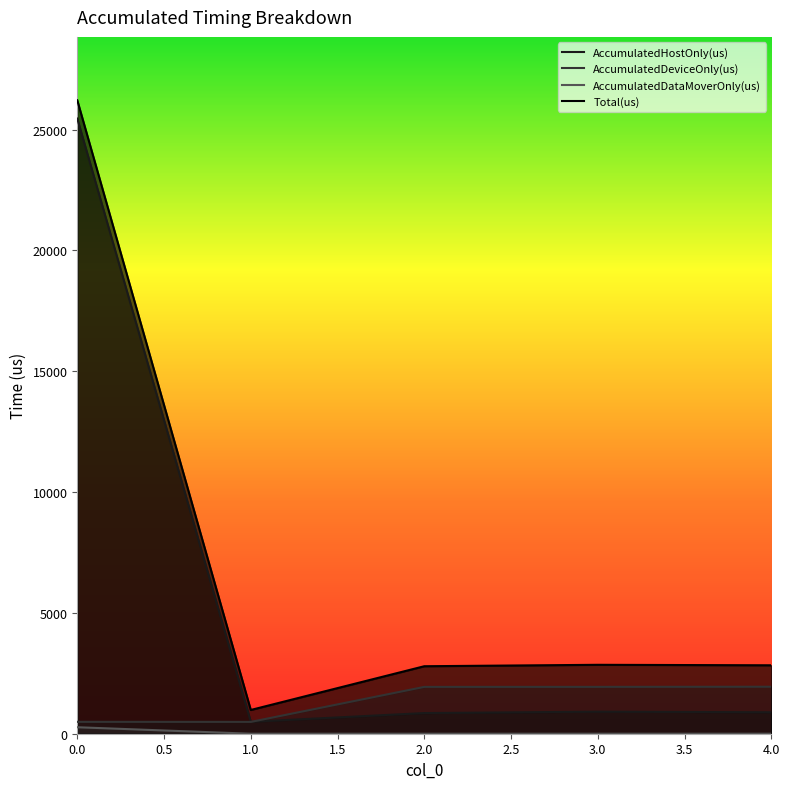

Where do AccumulatedDeviceOnly(us) and AccumulatedHostOnly(us) first cross each other?

1 and 2